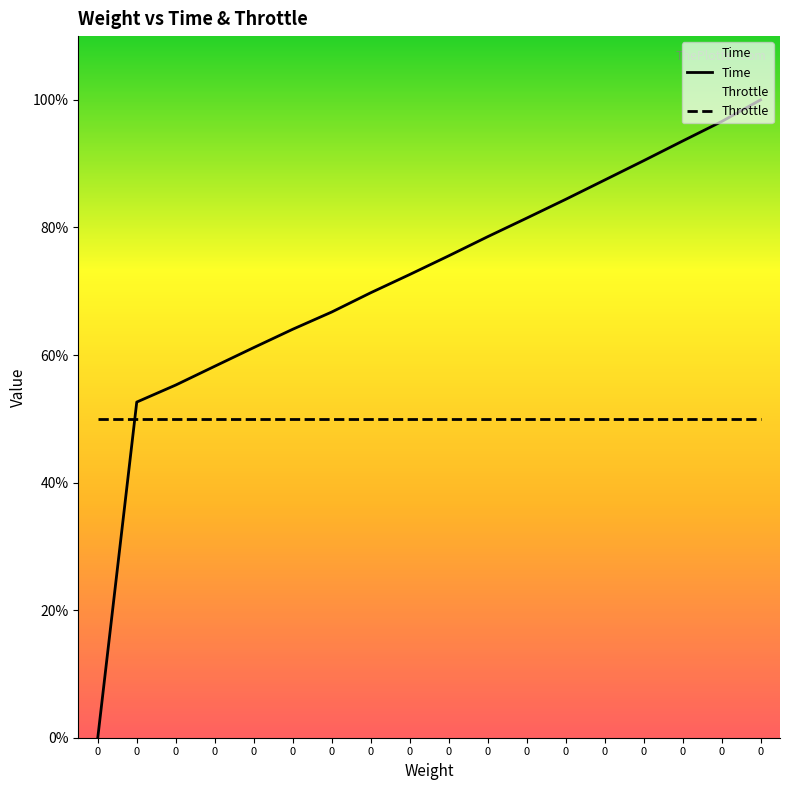

List the labels in order of Time value, largest first.

0, 0, 0, 0, 0, 0, 0, 0, 0, 0, 0, 0, 0, 0, 0, 0, 0, 0